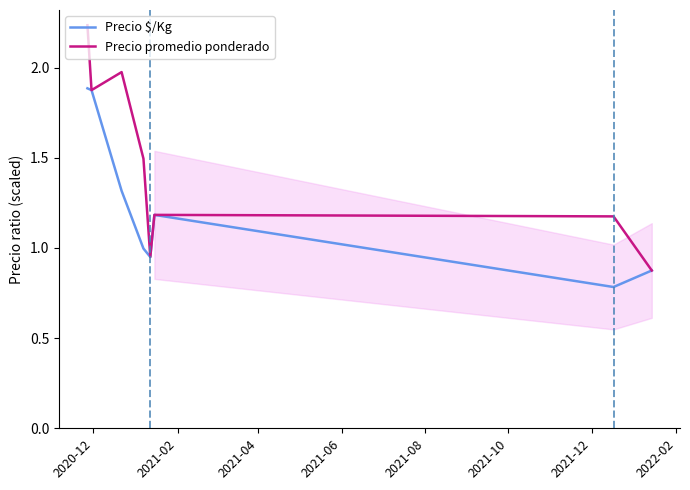

True or false: Precio $/Kg and Precio promedio ponderado intersect in this chart.

False